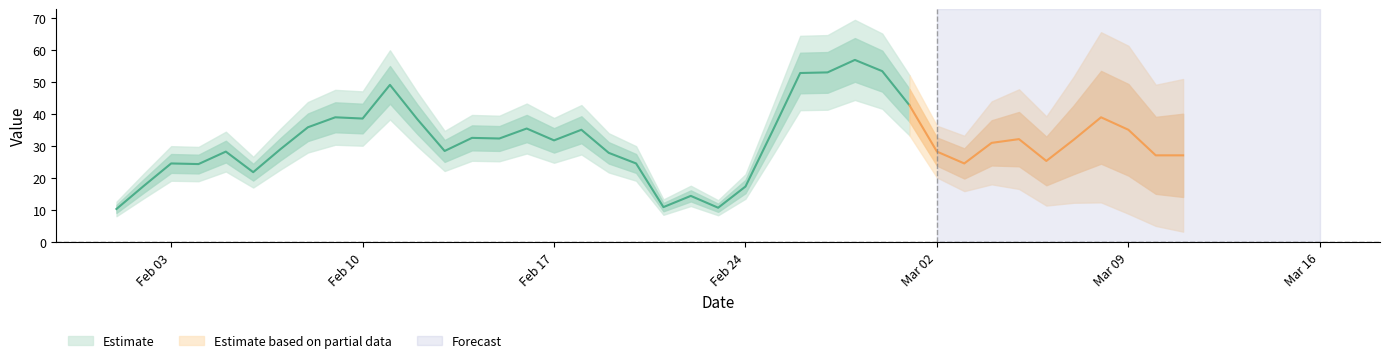

How many points are lower than both their immediate neighbors (excluding endpoints)?

11